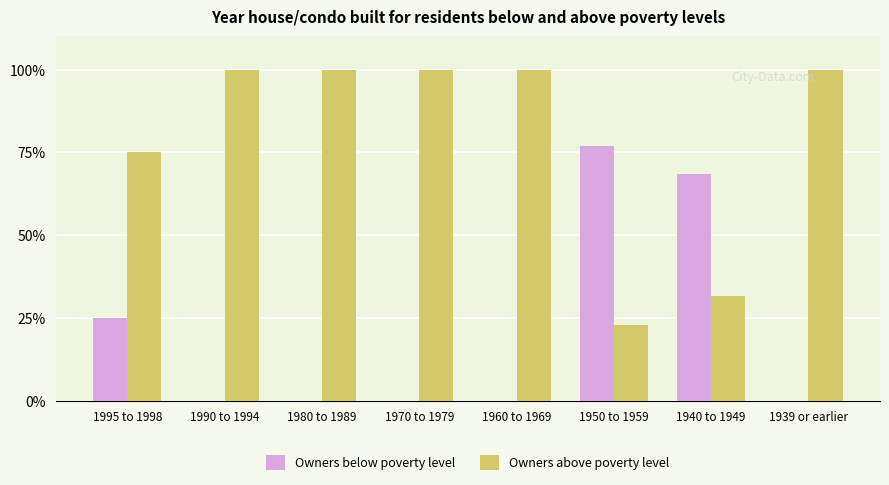

True or false: Owners above poverty level has a value of 153.6 at 1980 to 1989.

False